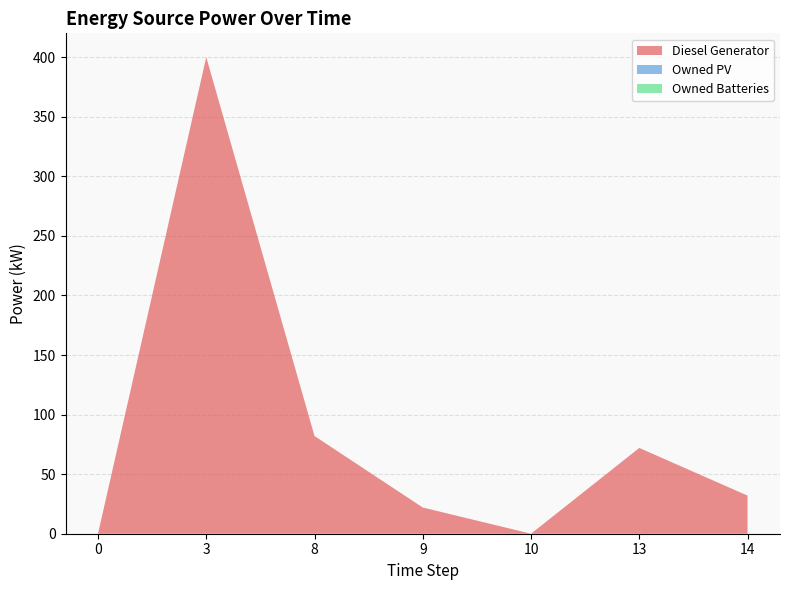

Reading left to right, list all the values displayed in this chart.

Diesel Generator: 0=0.0	3=400.0	8=82.0	9=22.0	10=0.0	13=72.0	14=32.0
Owned PV: 0=0.0	3=0.0	8=0.0	9=0.0	10=0.0	13=0.0	14=0.0
Owned Batteries: 0=0.0	3=0.0	8=0.0	9=0.0	10=0.0	13=0.0	14=0.0